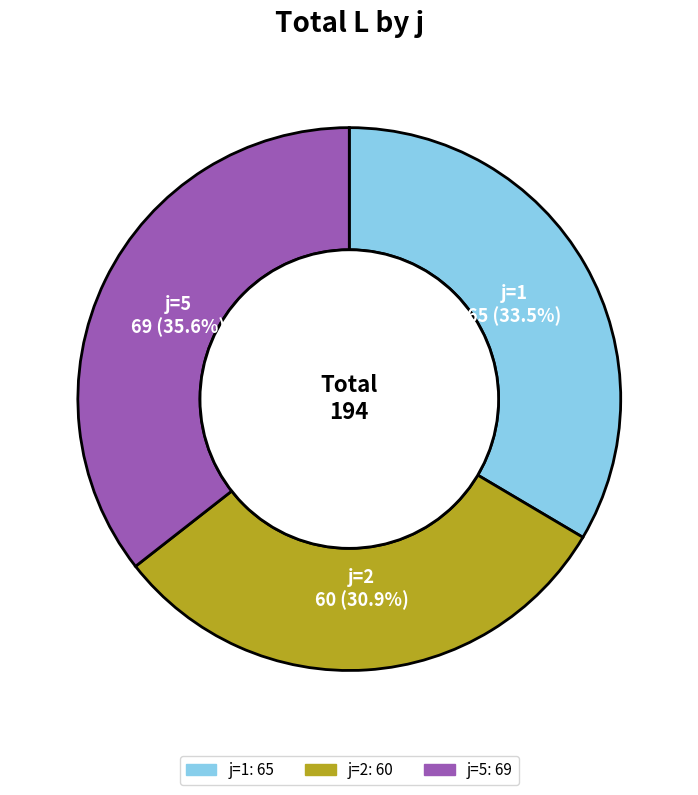

Is there any slice that represents more than half of the pie?

No